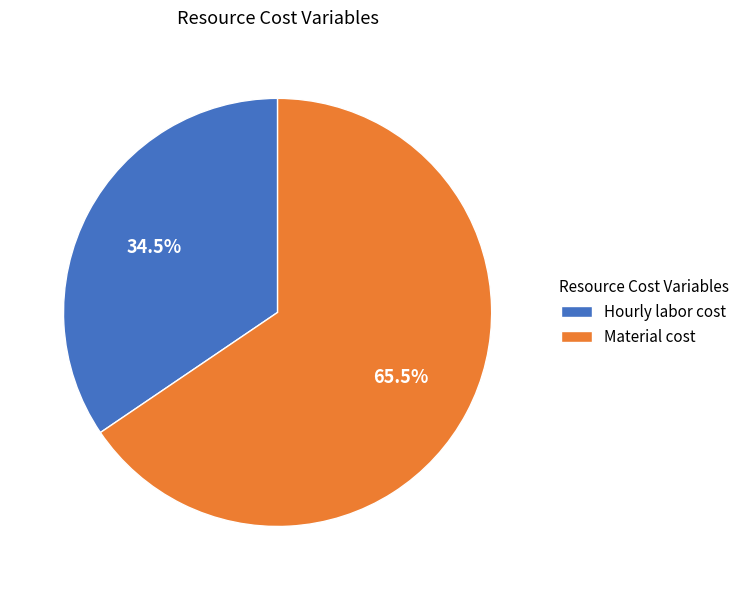

To the nearest percent, what is the average slice percentage?

50%